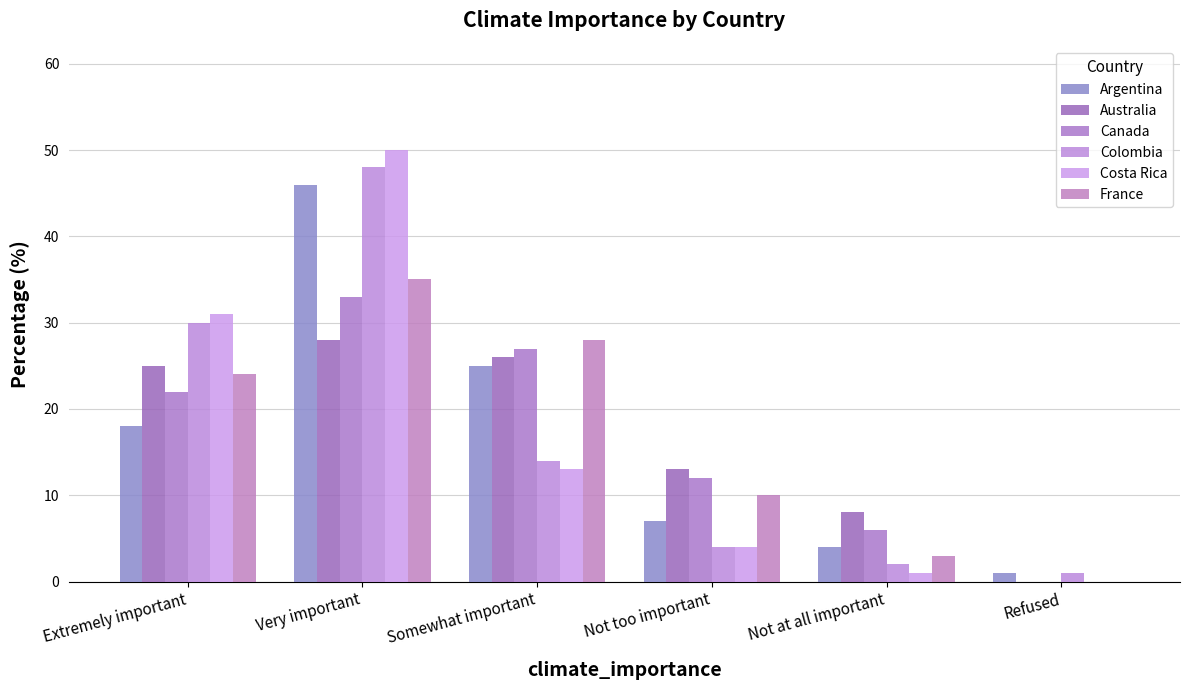

How many positive values does the Canada series have?

5